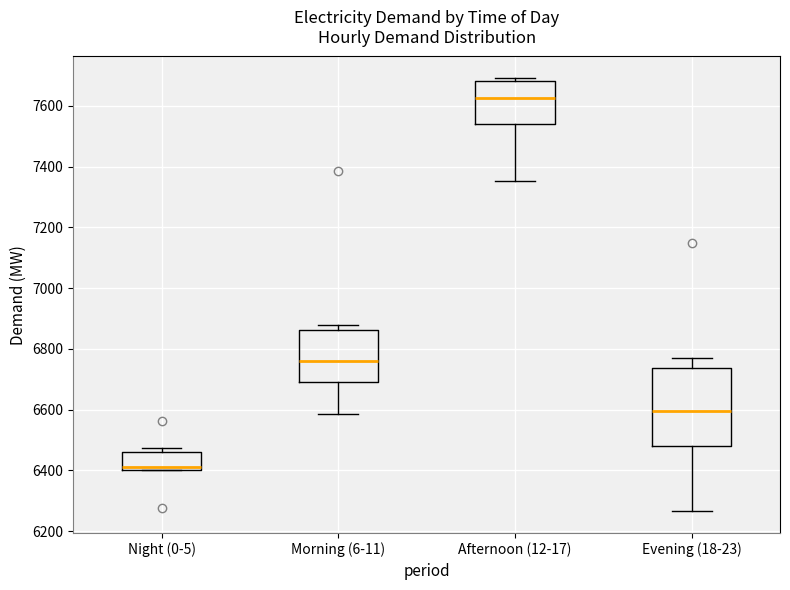

Reading left to right, transcribe this box plot: for each box, give where its median line is, the range the box spans, and where its two whiskers end, as read against the y-axis. The values are not printed on the chart, so give them approximately, as read against the axis.

Night (0-5): median 6420, box 6400 to 6460, whiskers 6400 to 6480
Morning (6-11): median 6760, box 6700 to 6860, whiskers 6580 to 6880
Afternoon (12-17): median 7620, box 7540 to 7680, whiskers 7360 to 7700
Evening (18-23): median 6600, box 6480 to 6740, whiskers 6260 to 6760